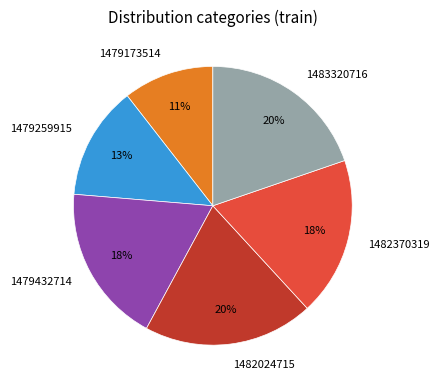

Is there any slice that represents more than half of the pie?

No